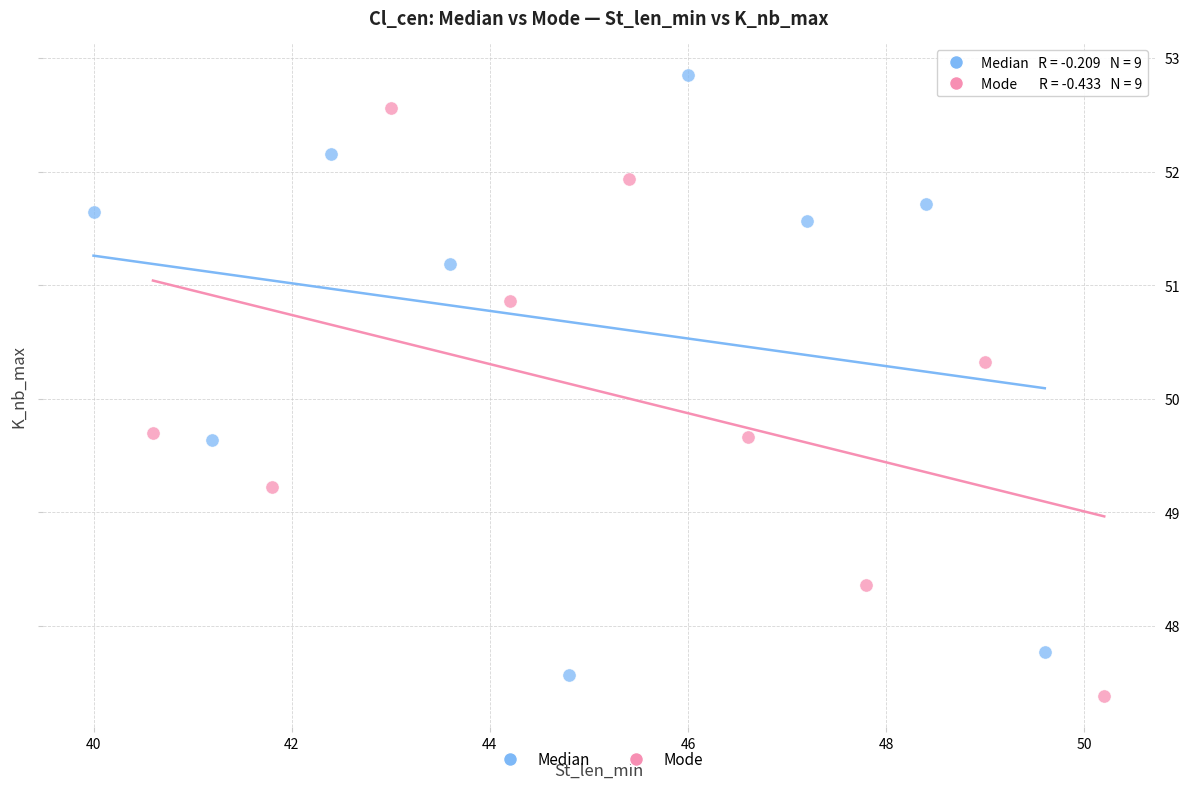

Which series contains the highest Y value?

Median